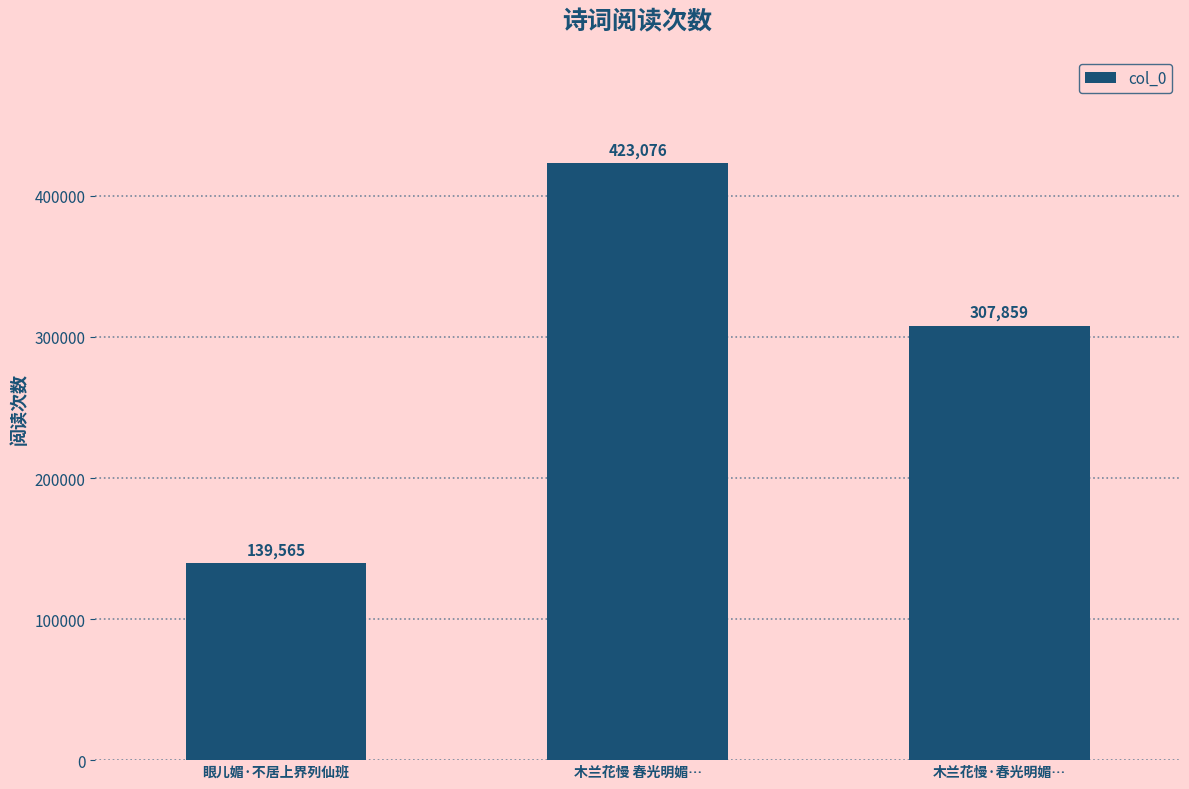

How many data points are less than 307859?

1